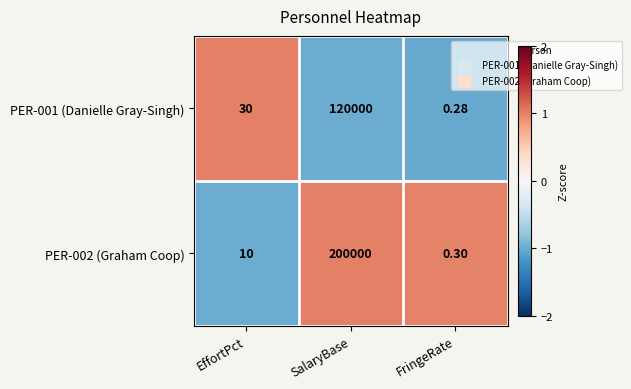

At which label is PER-001 (Danielle Gray-Singh) closest to 60000?

EffortPct